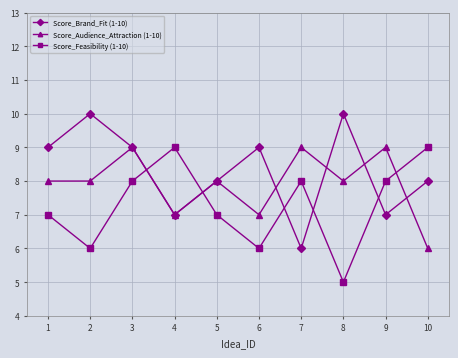

The Score_Audience_Attraction (1-10) series shows 2 at 5. True or false?

False